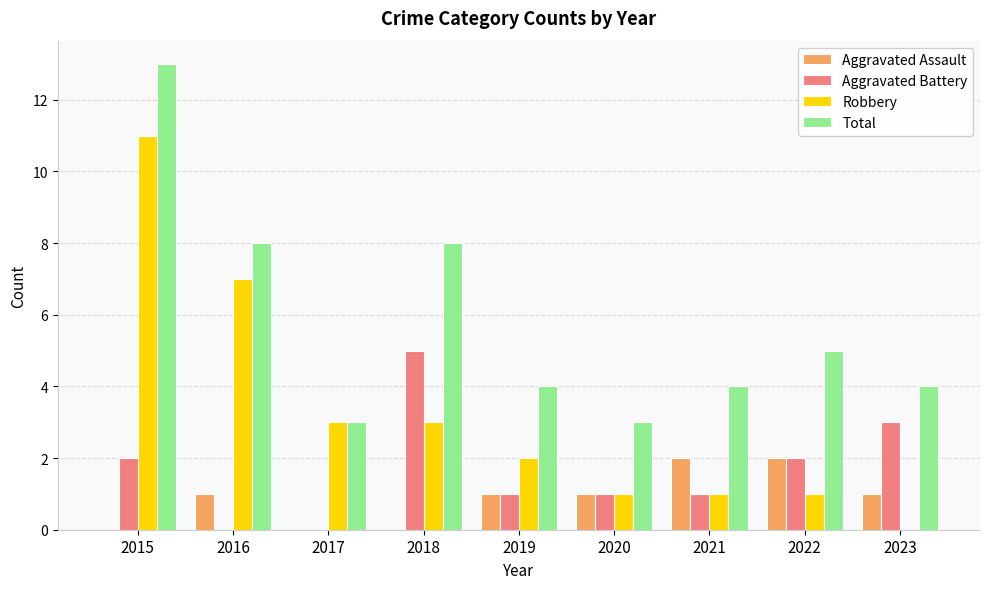

Reading left to right, transcribe all the data shown in this chart.

Aggravated Assault: 0	1	0	0	1	1	2	2	1
Aggravated Battery: 2	0	0	5	1	1	1	2	3
Robbery: 11	7	3	3	2	1	1	1	0
Total: 13	8	3	8	4	3	4	5	4